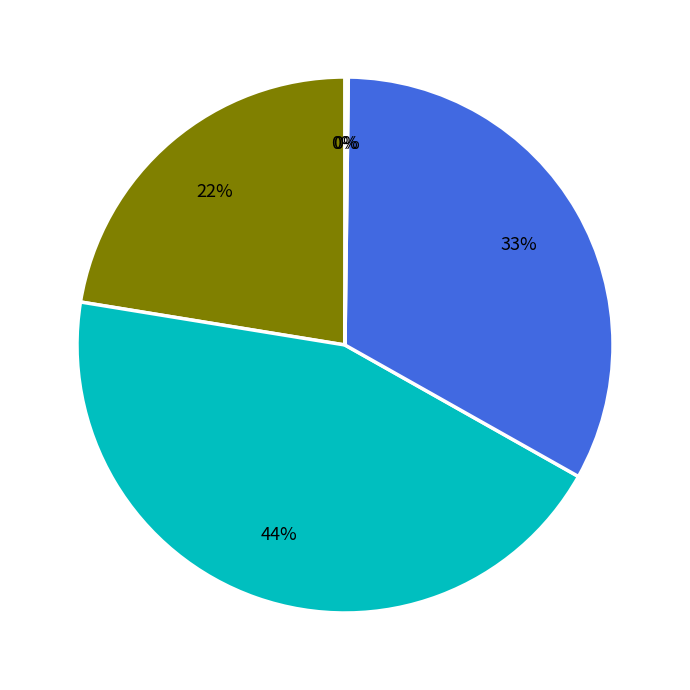

To the nearest percent, what is the difference between the largest and smallest slice percentages?

44%